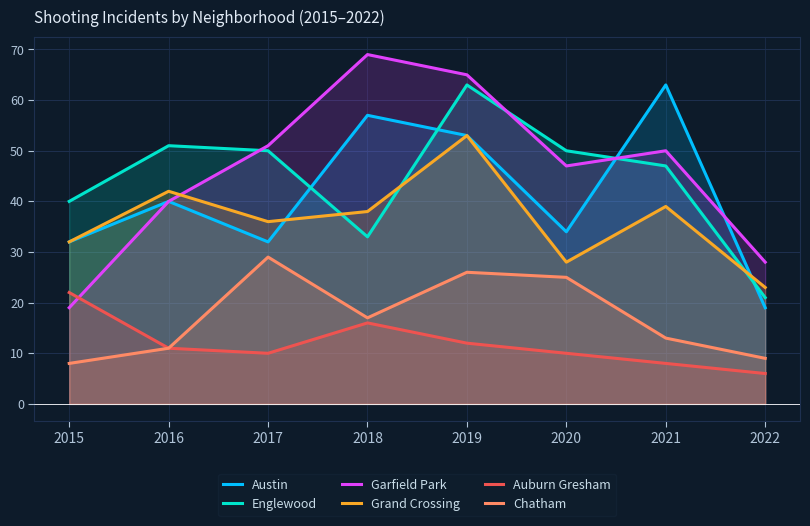

What is the sum of the Englewood values at 2020 and 2021?

97